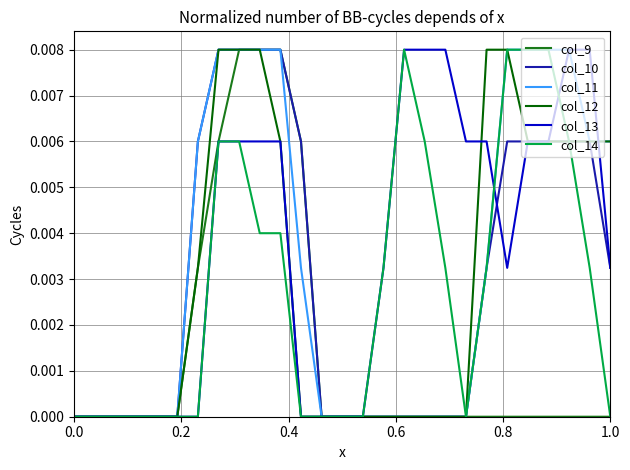

At how many categories does at least one series exceed 0?

18